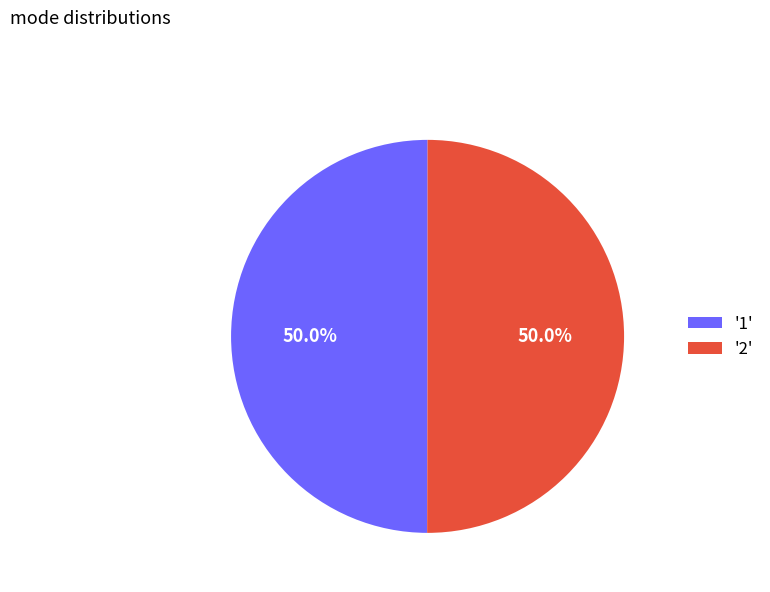

How much of the chart is everything except '1'?

50.0%